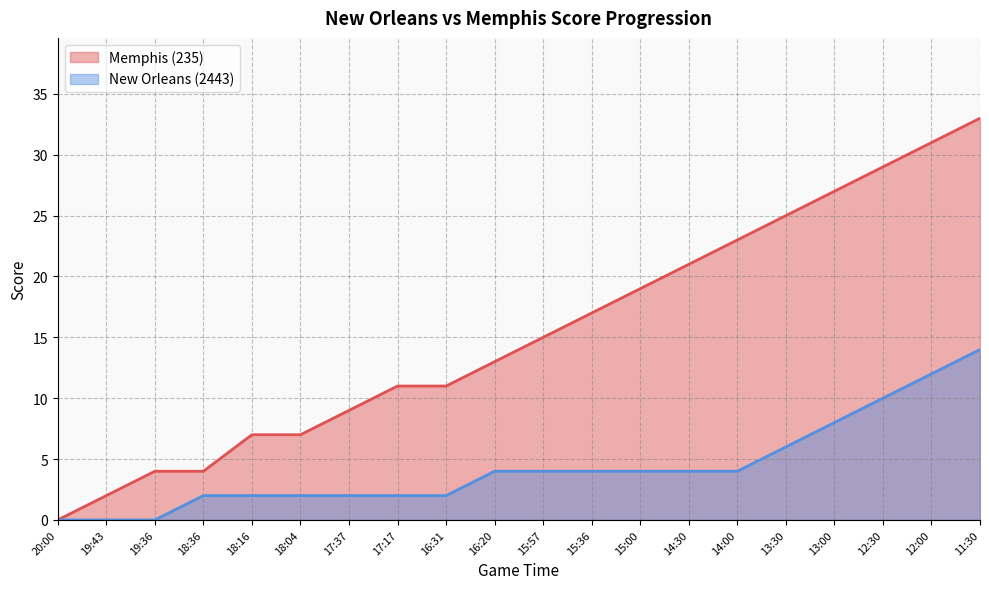

Is the value of Memphis (235) at 17:37 greater than the value of New Orleans (2443) at 15:00?

Yes